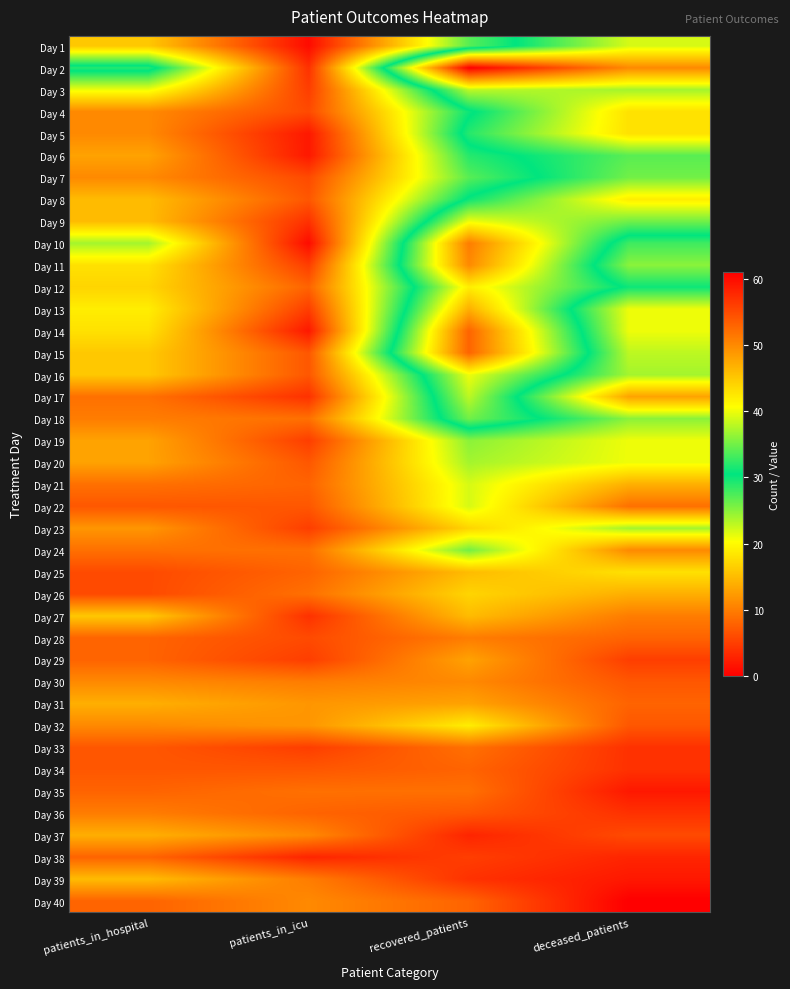

Rank the series by their maximum value, from highest to lowest.

Day 2, Day 14, Day 15, Day 10, Day 11, Day 13, Day 4, Day 5, Day 8, Day 12, Day 9, Day 16, Day 1, Day 3, Day 17, Day 7, Day 18, Day 6, Day 24, Day 19, Day 20, Day 23, Day 21, Day 22, Day 32, Day 25, Day 26, Day 27, Day 39, Day 31, Day 37, Day 29, Day 30, Day 40, Day 28, Day 36, Day 33, Day 35, Day 34, Day 38